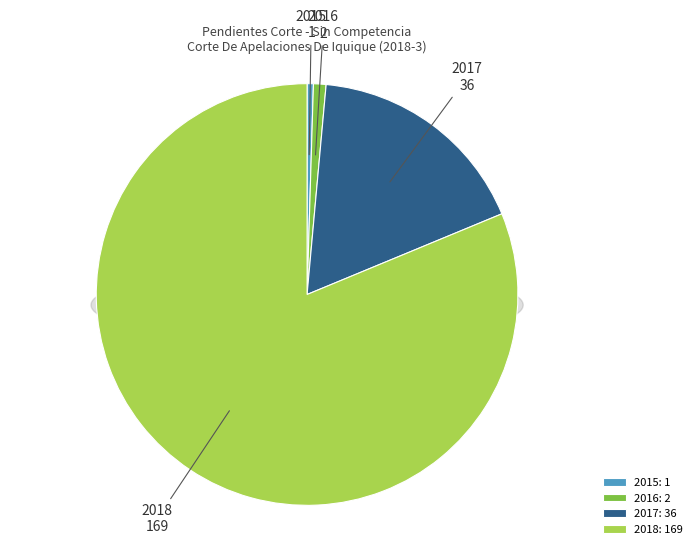

What portion of the pie excludes 2016?

99.0%